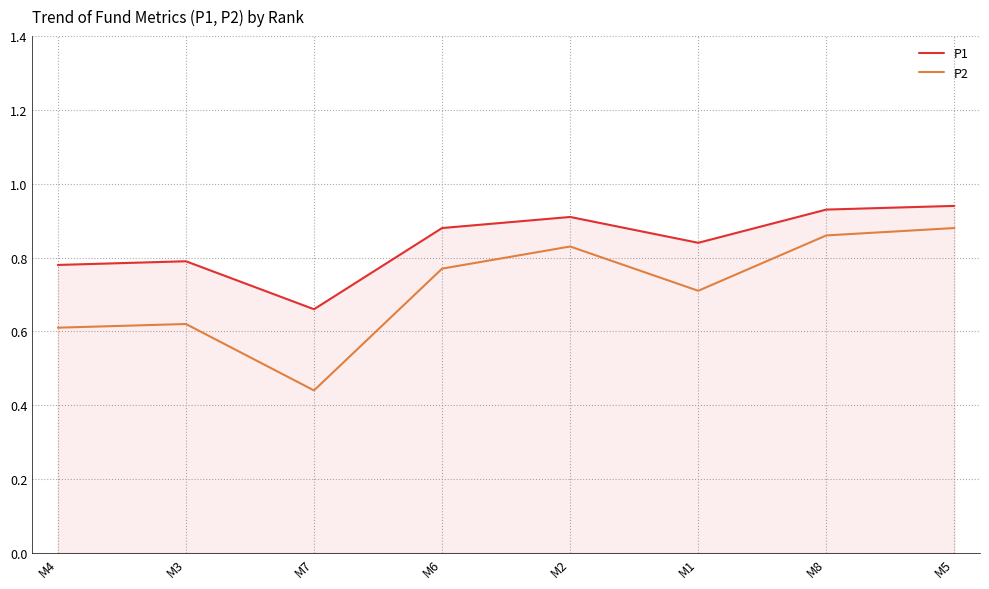

What position from the right is M2?

4